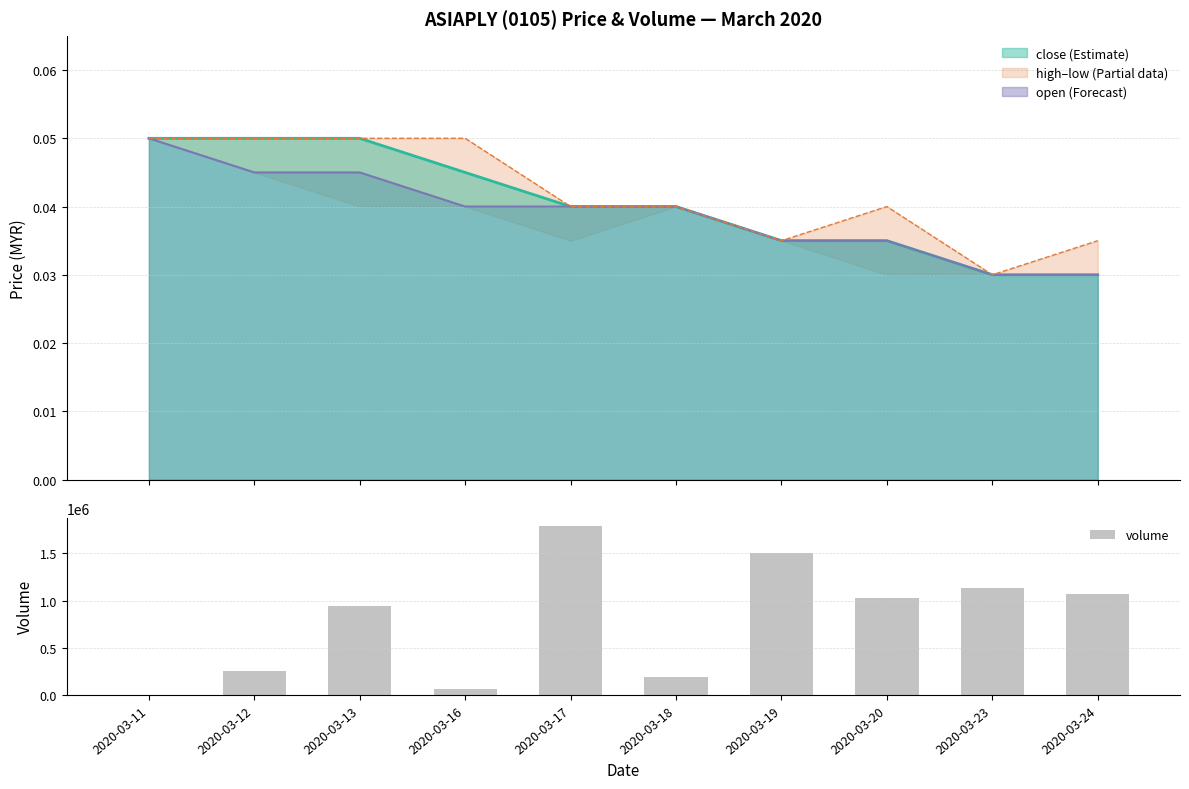

Reading right to left, extract all data points from this chart.

1065000	1138700	1030100	1505300	196700	1788100	64100	939600	260000	0